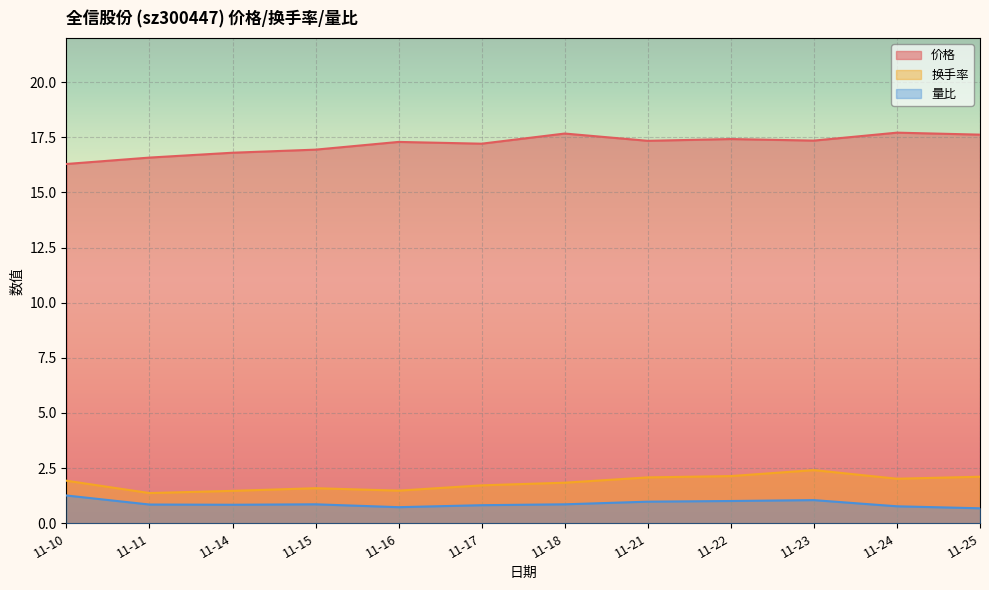

At which category is the sum across all series the highest?

11-23